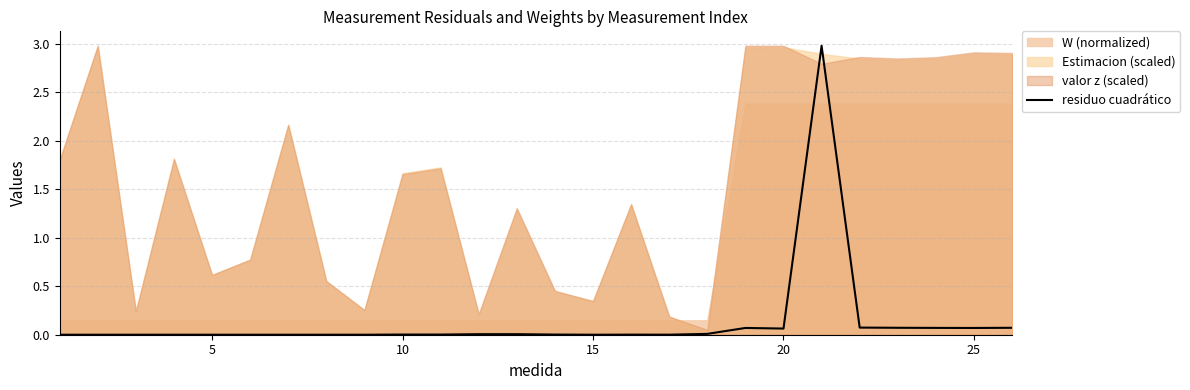

Is it true that residuo cuadrático equals 0.0 at 5?

True